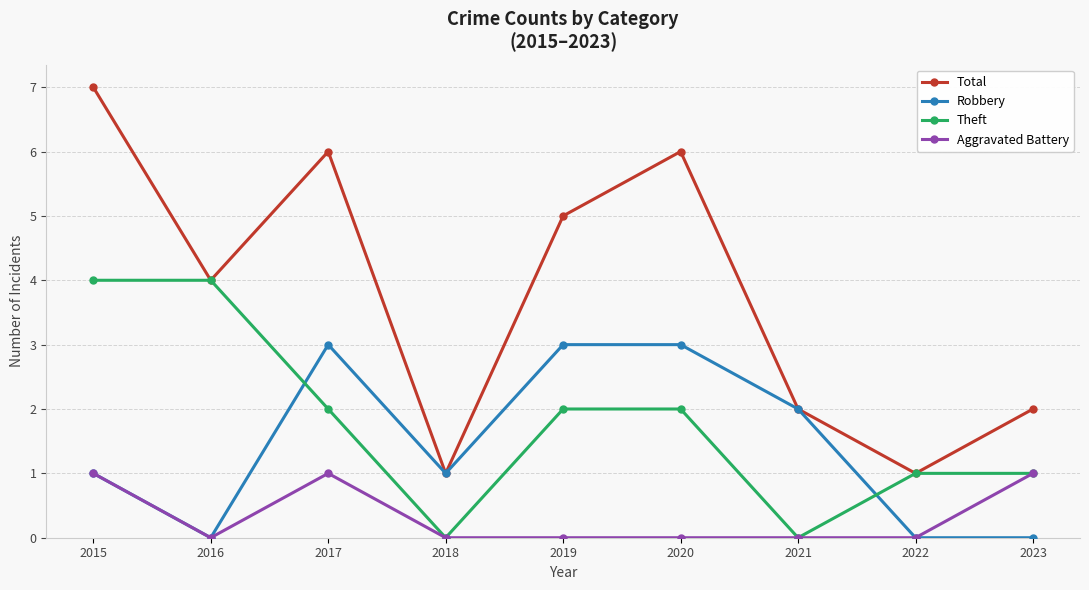

Where does the Theft series first go above 2?

2015